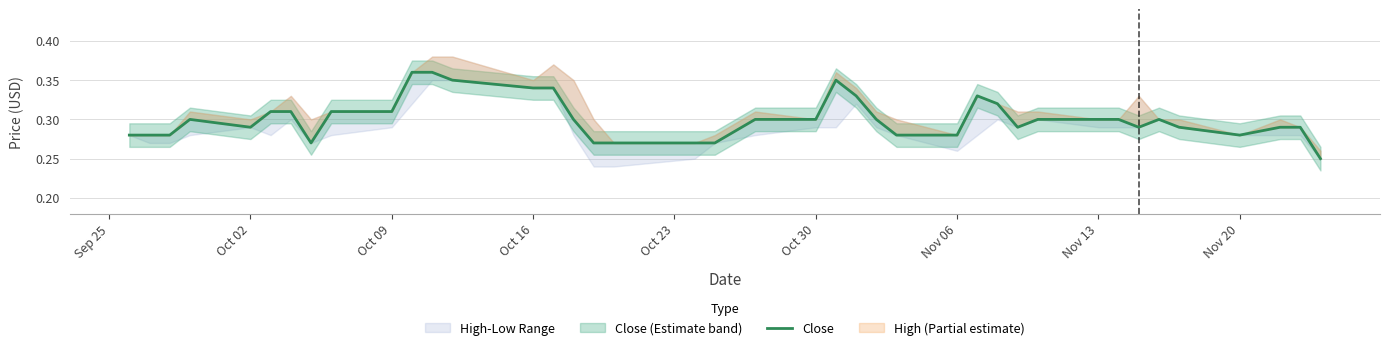

Reading left to right, what are all the values shown in this chart?

0.3	0.3	0.3	0.3	0.3	0.3	0.3	0.3	0.3	0.3	0.4	0.4	0.3	0.3	0.3	0.3	0.3	0.3	0.3	0.3	0.3	0.3	0.3	0.3	0.3	0.3	0.3	0.3	0.3	0.3	0.3	0.3	0.3	0.3	0.3	0.3	0.3	0.3	0.3	0.2